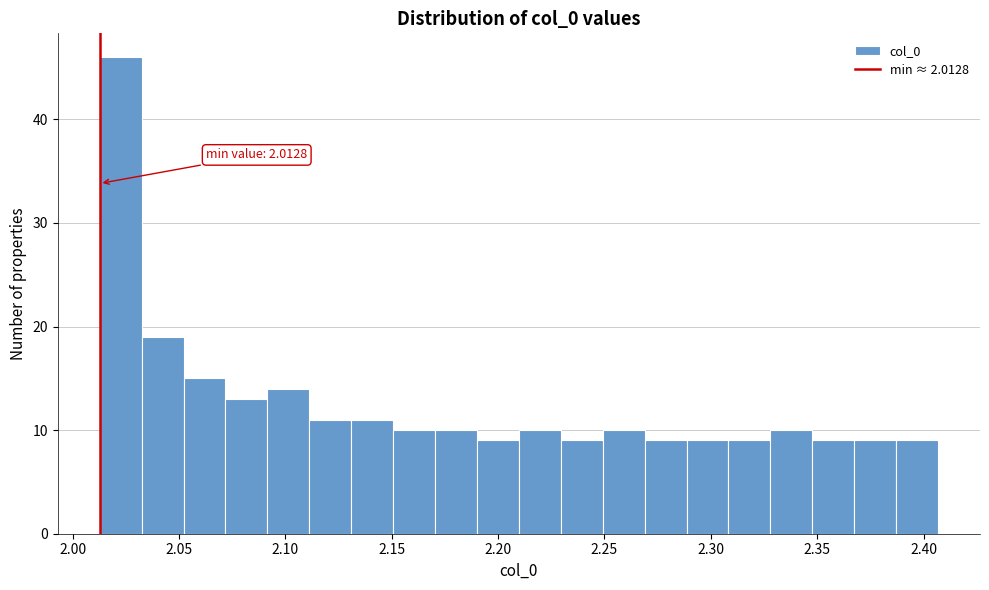

Read against the x-axis, roughly where is the centre of the tallest bar?

2.025